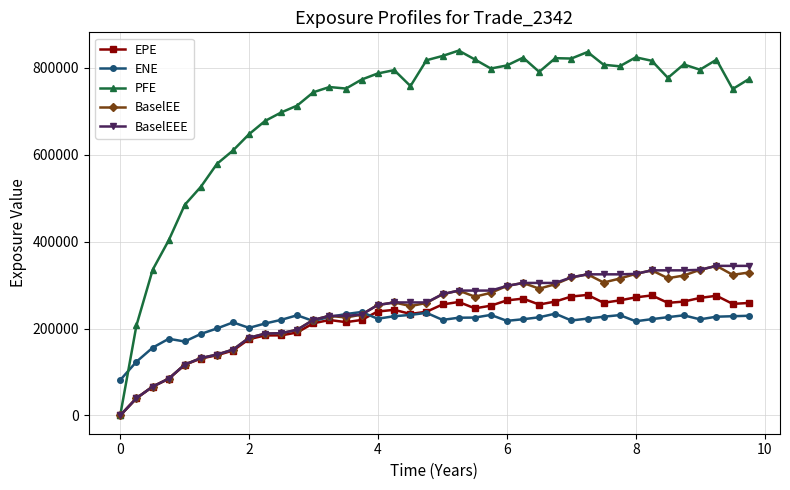

What is the maximum value for EPE?

277346.0